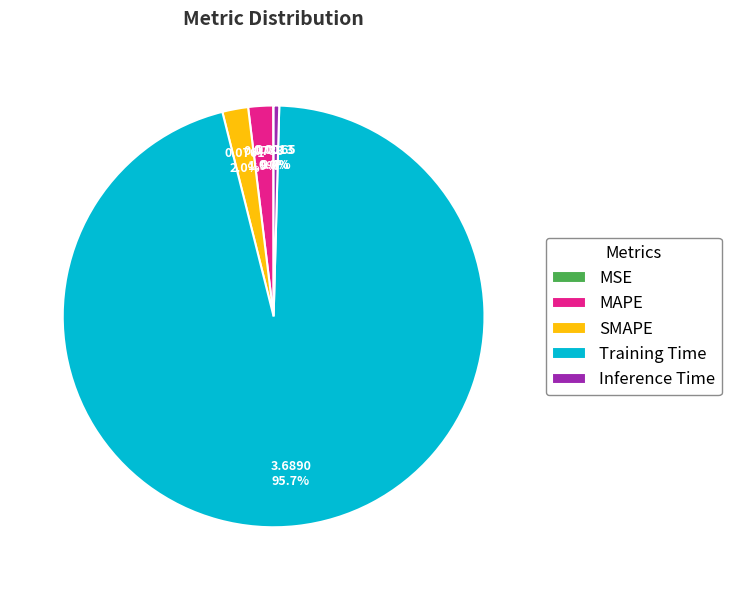

Combined, do Inference Time and Training Time account for over 50%?

Yes